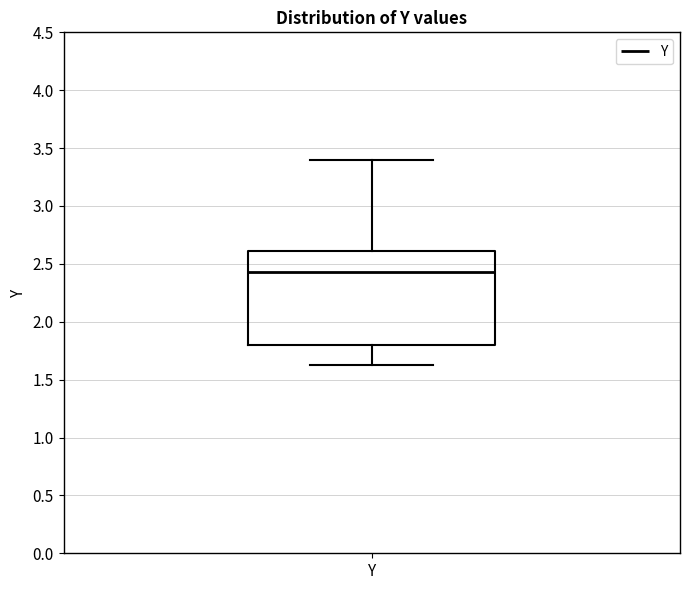

Where does the median line of the box for Y sit on the y-axis? The values are not printed on the chart, so give them approximately, as read against the axis.

2.45